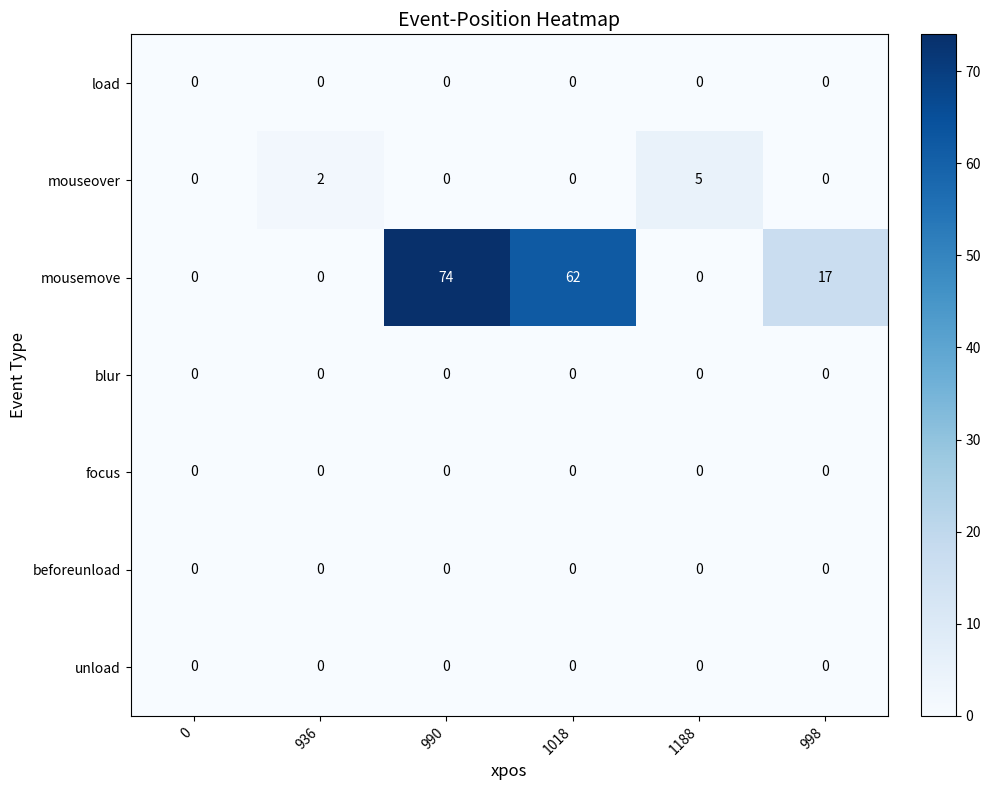

True or false: beforeunload has a value of 0 at 1188.

True